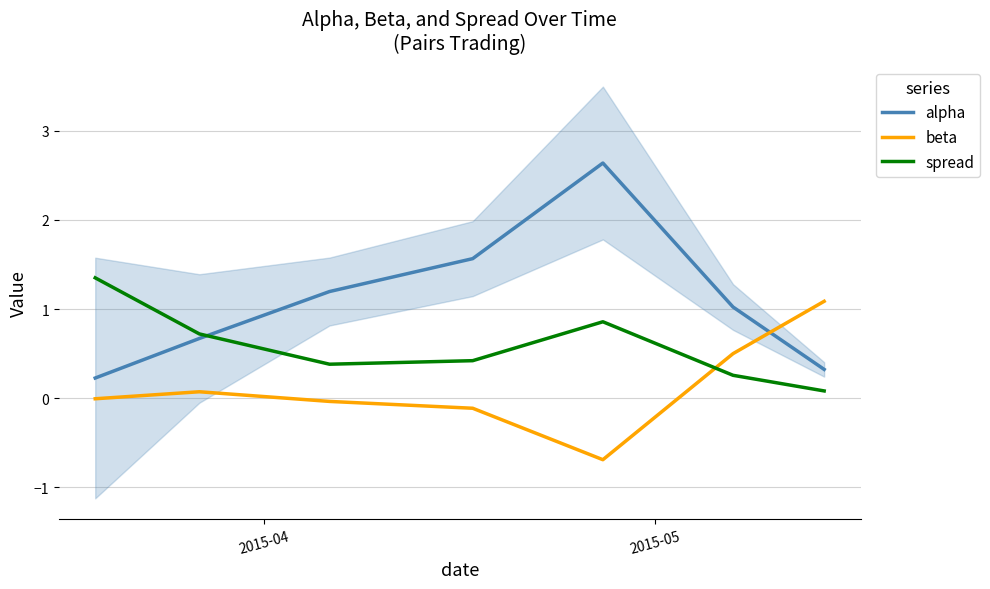

True or false: beta has more than 1 interior local peaks.

False